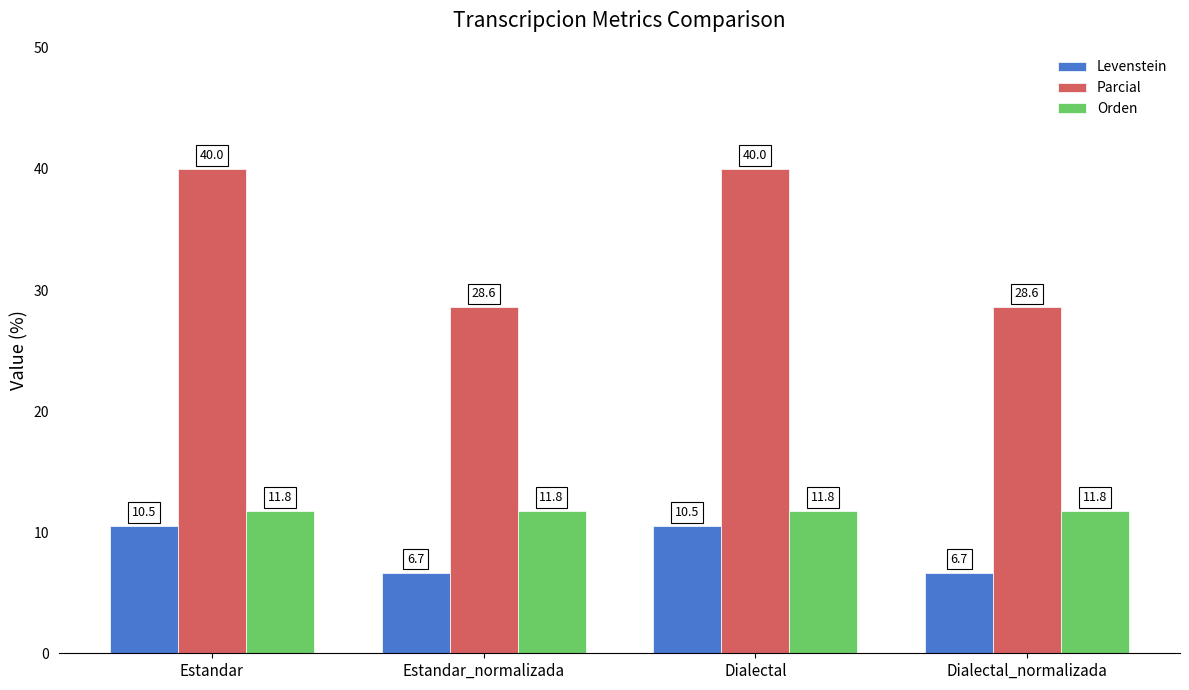

Are the bars horizontal?

No